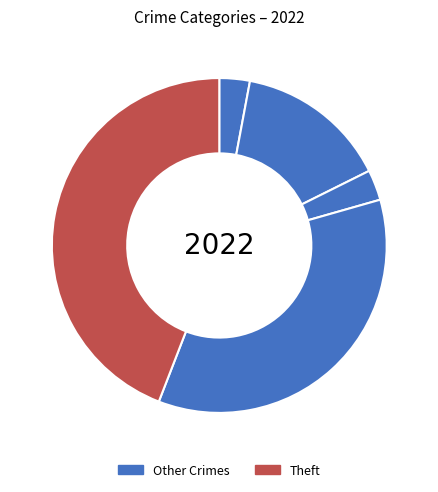

Count the number of slices in the pie.

5